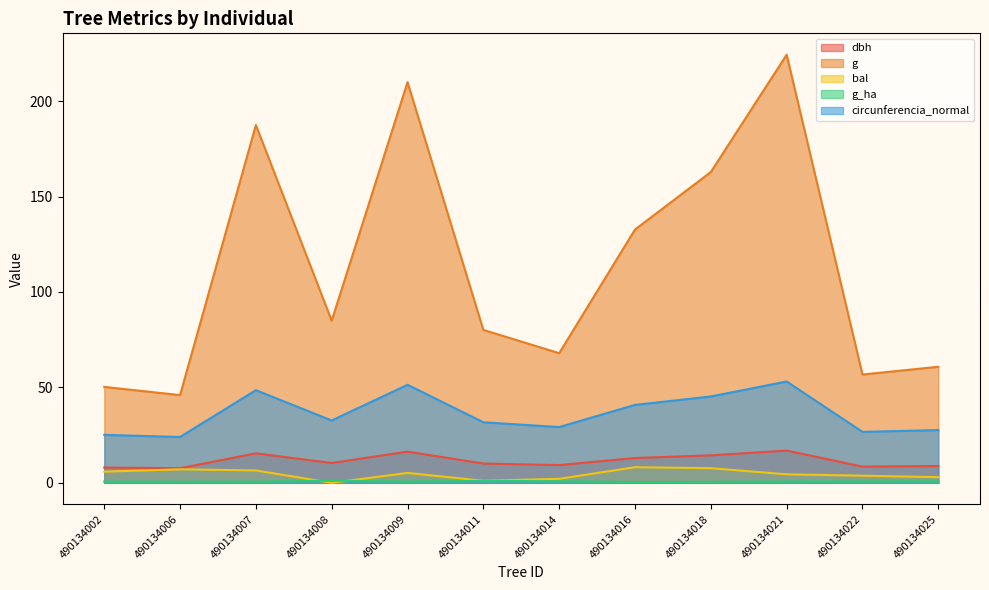

Which series has the largest range (max minus min)?

g